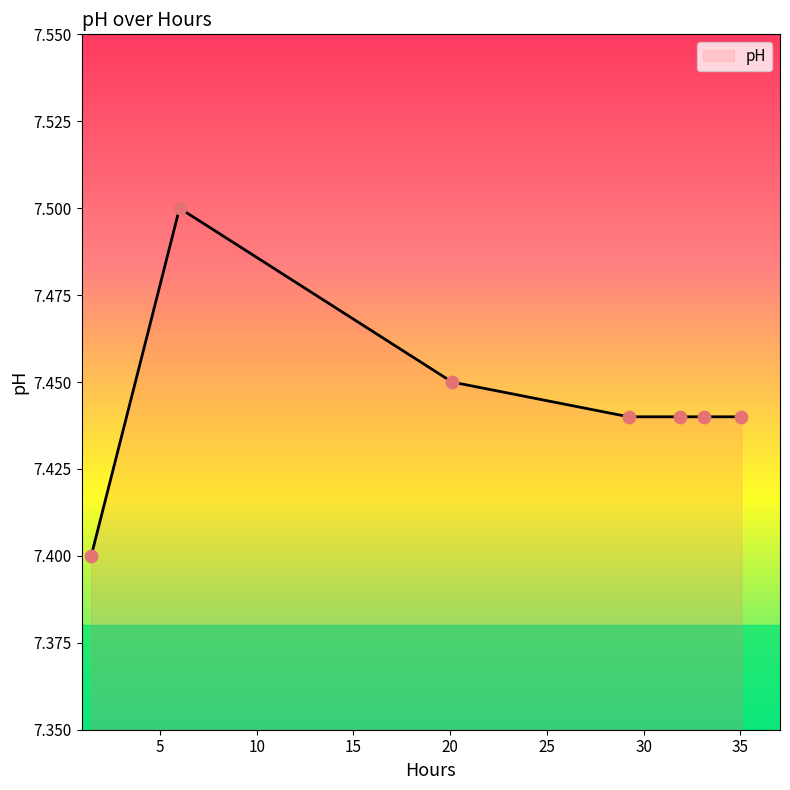

What is the sum of all values?

52.1